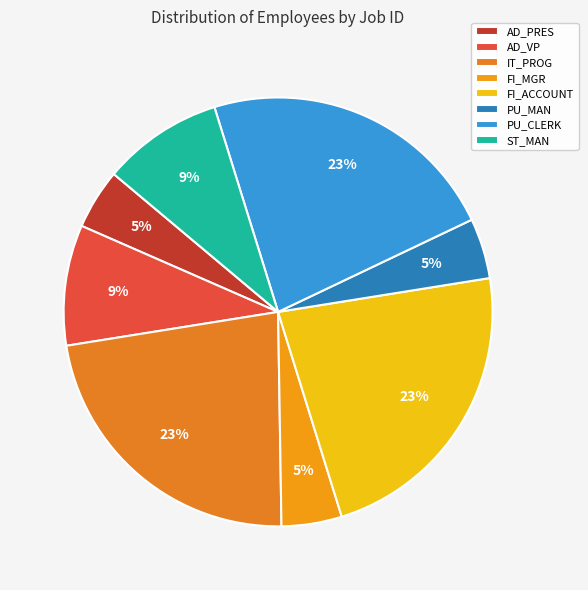

To the nearest percent, what percentage of the pie is PU_CLERK?

23%